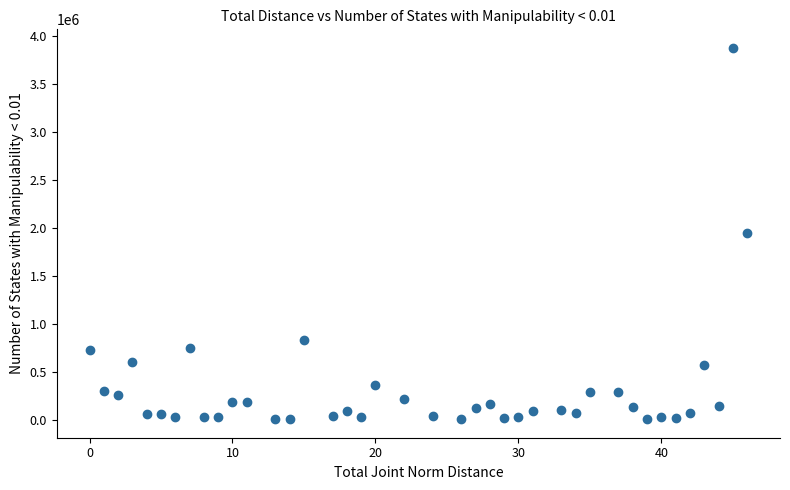

What is the range of X values (max minus min)?

46